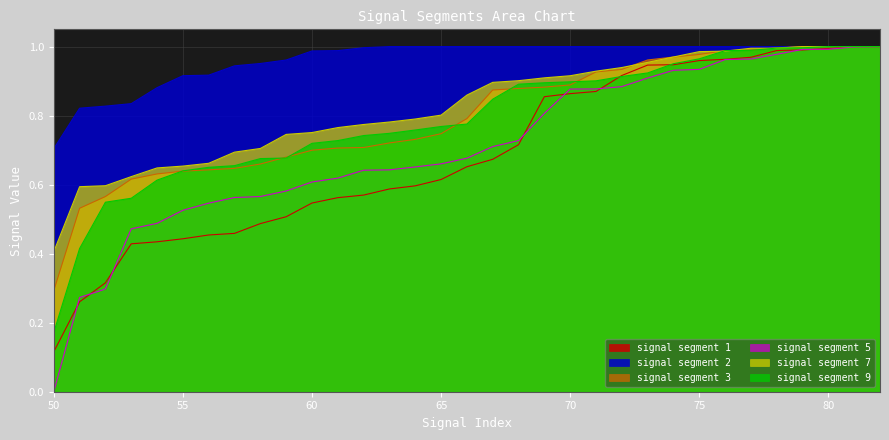

How many distinct data groups are displayed?

6